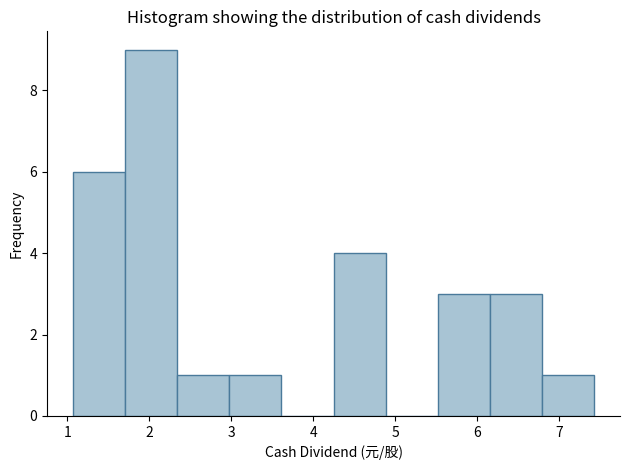

How tall is the bar that spans 3.0 to 3.6 on the x-axis? Neither the bar edges nor the heights are printed on the chart, so give them approximately, as read against the axes.

1